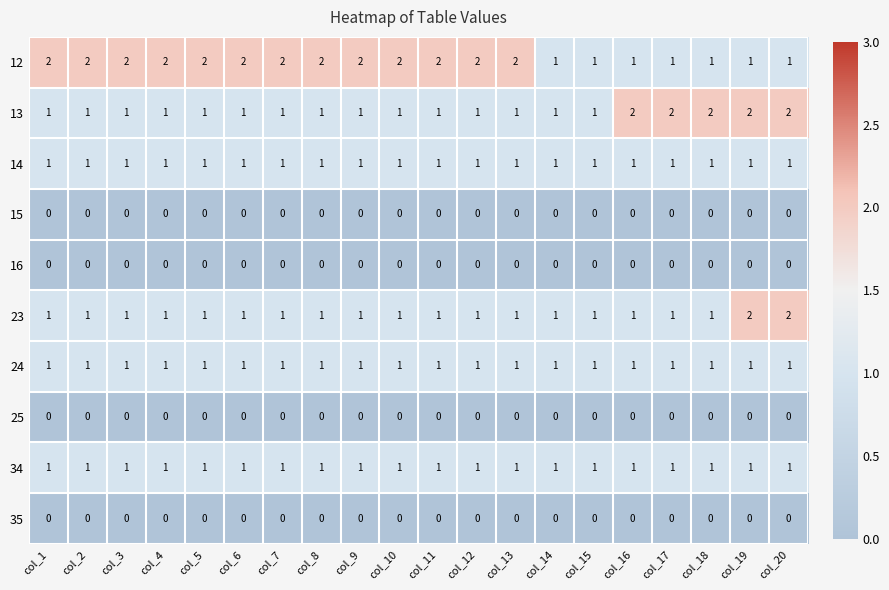

Is it true that 34 equals 1 at col_5?

True